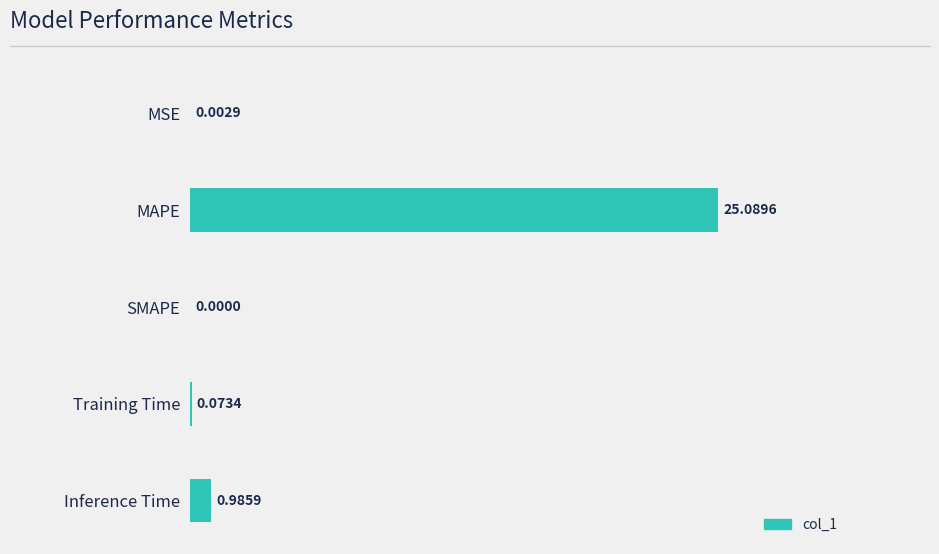

At which label is the value closest to 12?

Inference Time